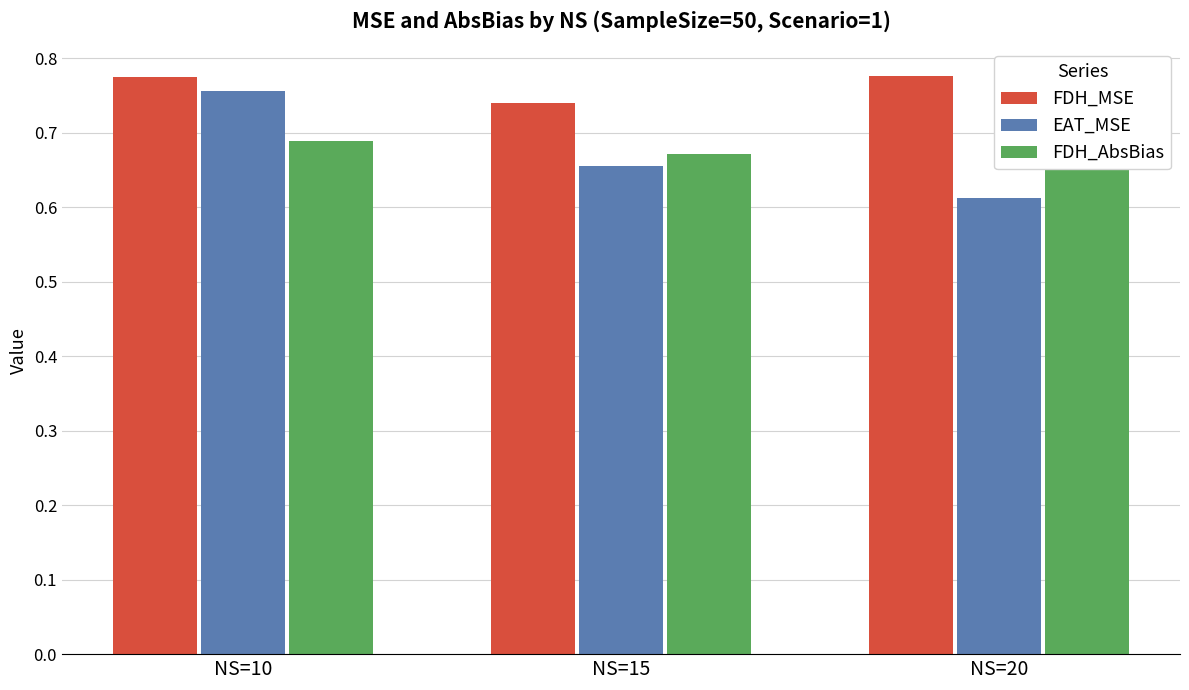

Which series has the largest range (max minus min)?

EAT_MSE